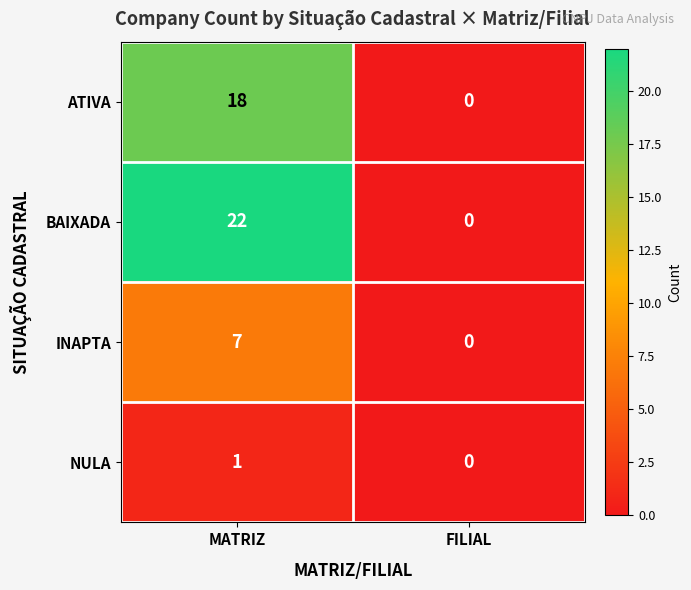

List the series in order of their overall mean, lowest first.

NULA, INAPTA, ATIVA, BAIXADA